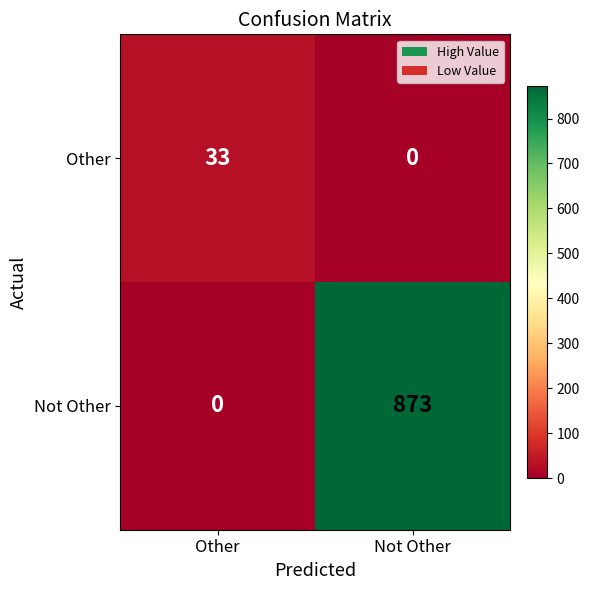

At which label is Other closest to 16?

Not Other